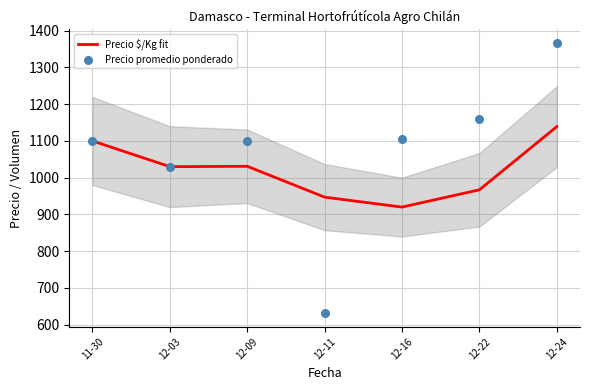

Is the value of Precio promedio ponderado at 12-09 greater than the value of Precio $/Kg fit at 12-03?

Yes